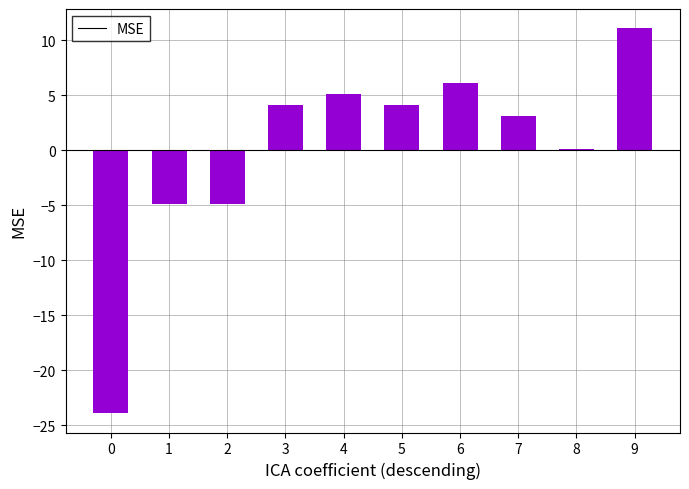

Reading left to right, extract all data points from this chart.

0=-23.9	1=-4.9	2=-4.9	3=4.1	4=5.1	5=4.1	6=6.1	7=3.1	8=0.1	9=11.1